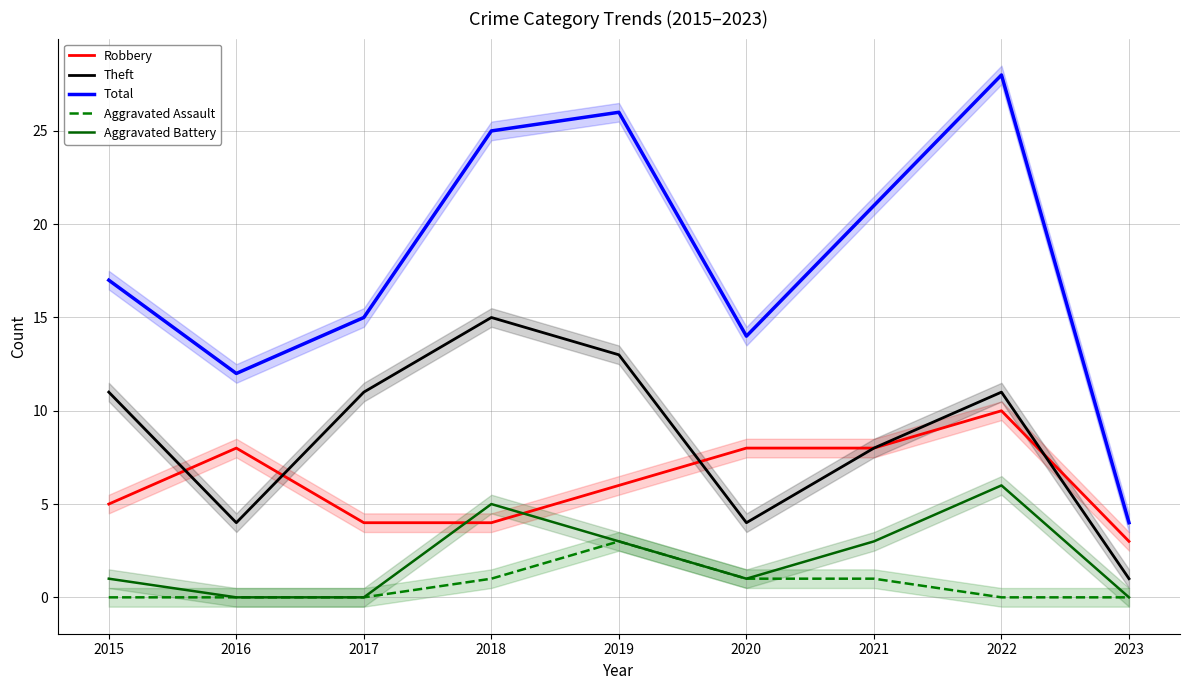

Which has a higher value, 2022 or 2019?

2022